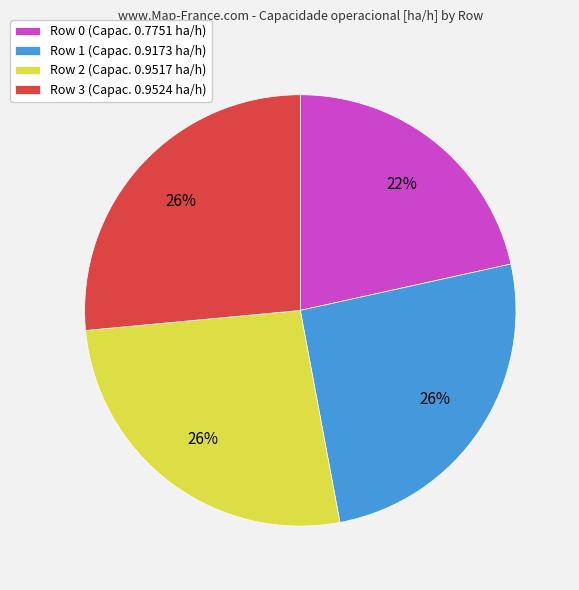

How many segments does this pie chart have?

4